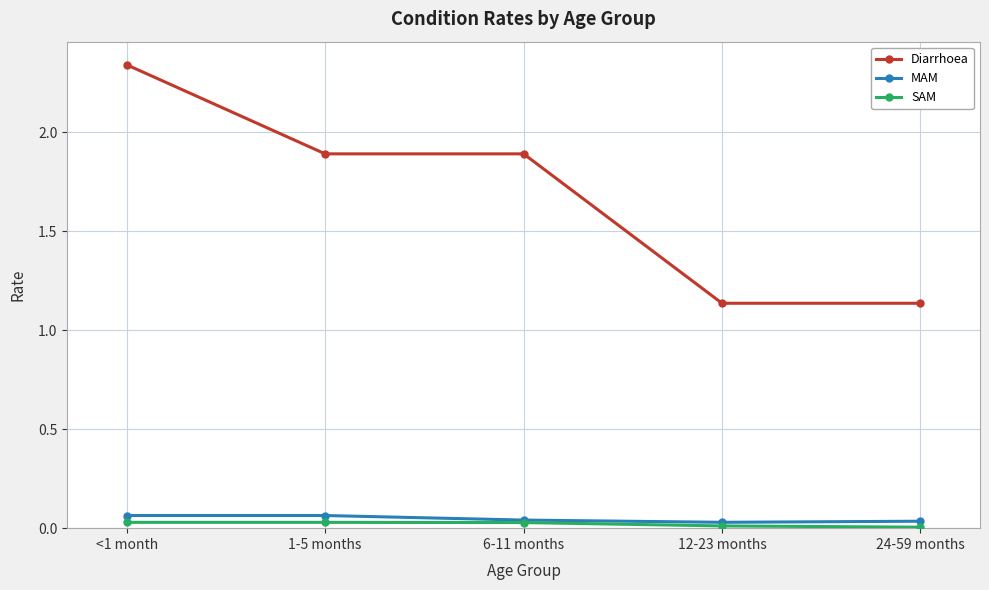

Which series has the widest spread of values?

Diarrhoea